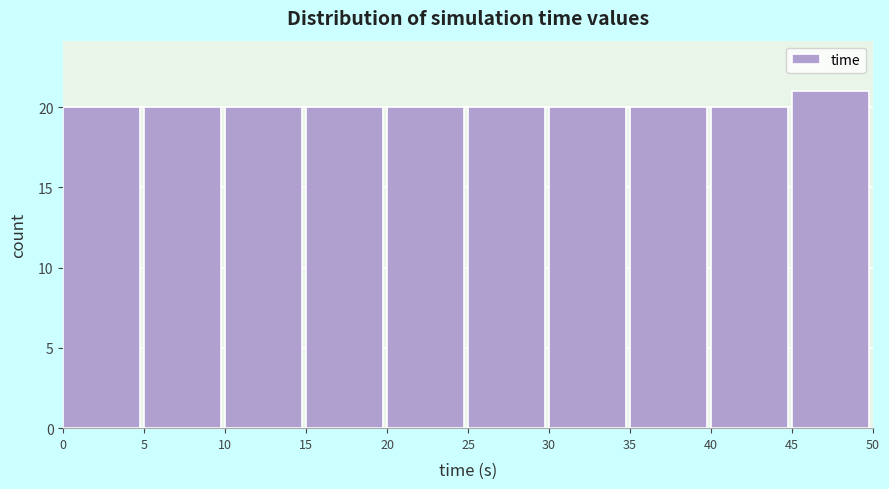

Which range on the x-axis has the tallest bar?

45 to 50